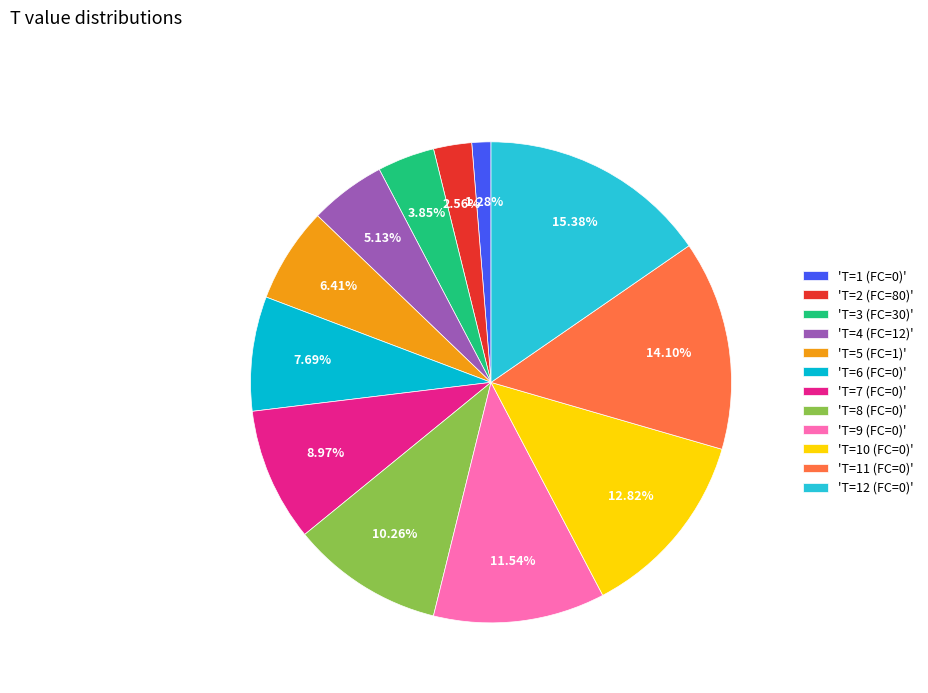

Count the number of slices in the pie.

12